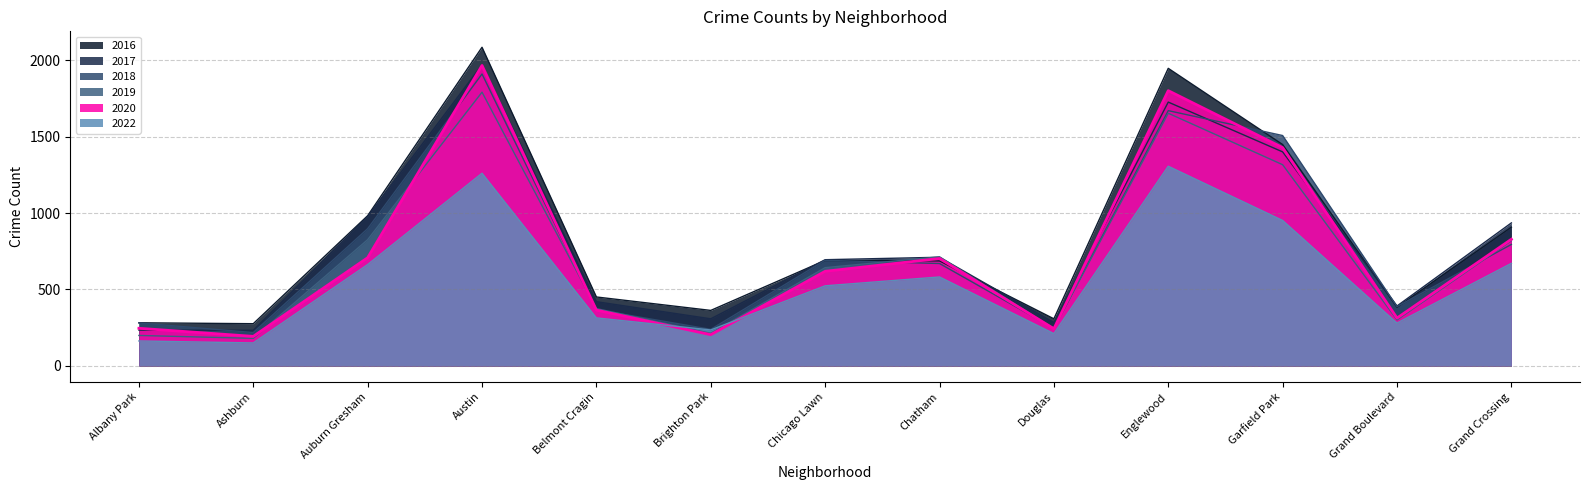

At which label is 2018 closest to 1064?

Auburn Gresham